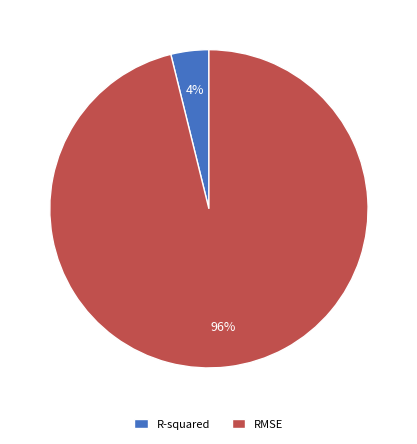

Do R-squared and RMSE together represent more than half of the pie?

Yes